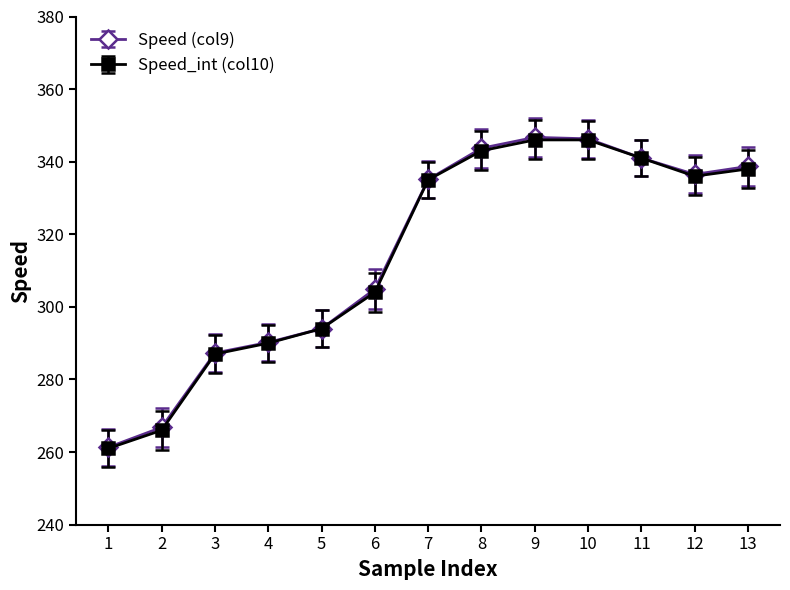

Is the value of Speed (col9) at 2 greater than the value of Speed_int (col10) at 10?

No